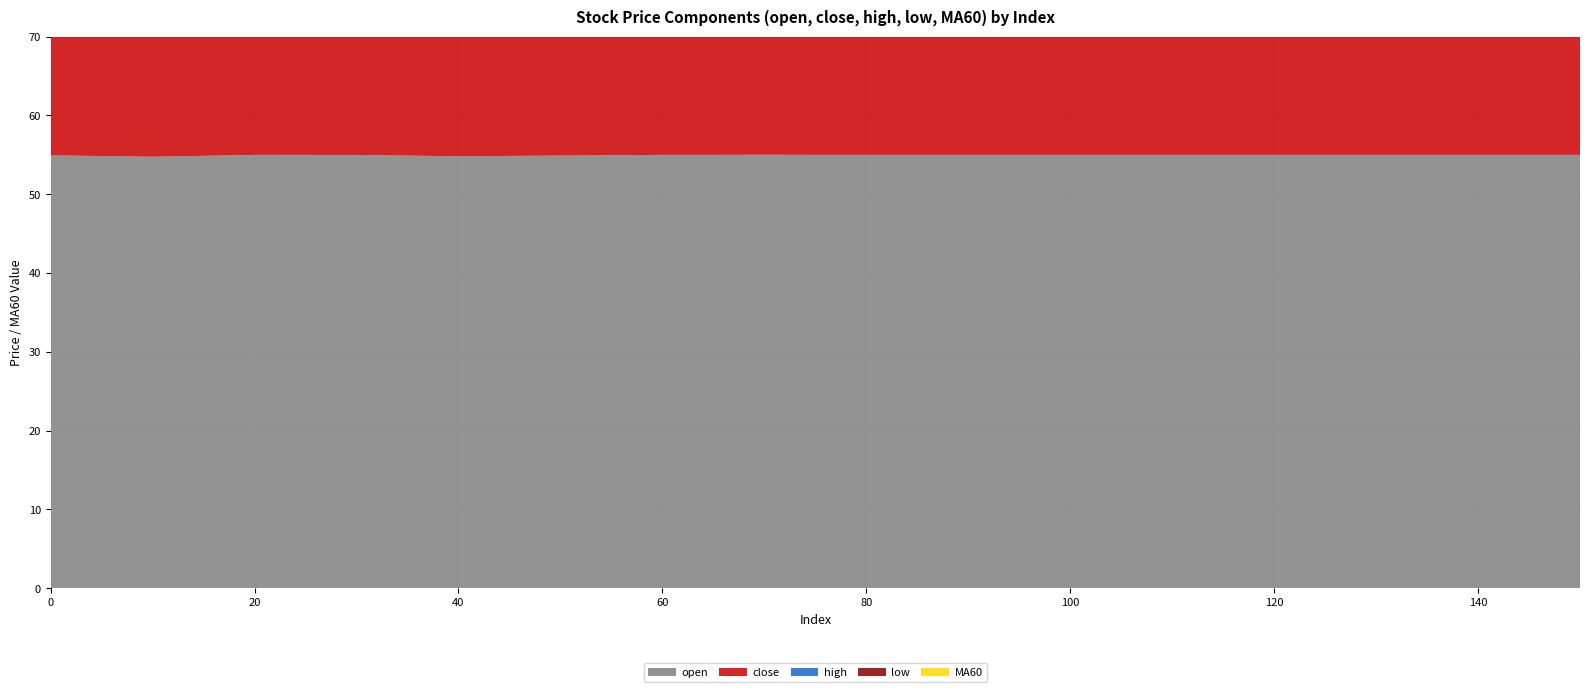

Reading right to left, transcribe all the data shown in this chart.

open: 150=55.0	140=55.0	130=55.0	120=55.0	110=55.0	100=55.0	90=55.0	80=55.0	70=55.0	60=55.0	50=54.9	40=54.8	30=55.0	20=55.0	10=54.8	0=54.9
close: 150=55.0	140=55.0	130=55.0	120=55.0	110=55.0	100=55.0	90=55.0	80=55.0	70=55.0	60=55.0	50=55.0	40=54.9	30=55.0	20=55.0	10=54.8	0=54.9
high: 150=55.0	140=55.0	130=55.0	120=55.0	110=55.0	100=55.0	90=55.0	80=55.0	70=55.0	60=55.0	50=55.0	40=55.0	30=55.0	20=55.0	10=54.8	0=55.0
low: 150=55.0	140=55.0	130=55.0	120=55.0	110=55.0	100=55.0	90=55.0	80=55.0	70=55.0	60=55.0	50=54.9	40=54.8	30=55.0	20=55.0	10=54.8	0=54.9
MA60: 150=8.0	140=8.0	130=8.0	120=8.0	110=8.0	100=8.0	90=8.0	80=8.0	70=8.0	60=8.0	50=8.0	40=7.7	30=7.4	20=7.4	10=6.7	0=6.1